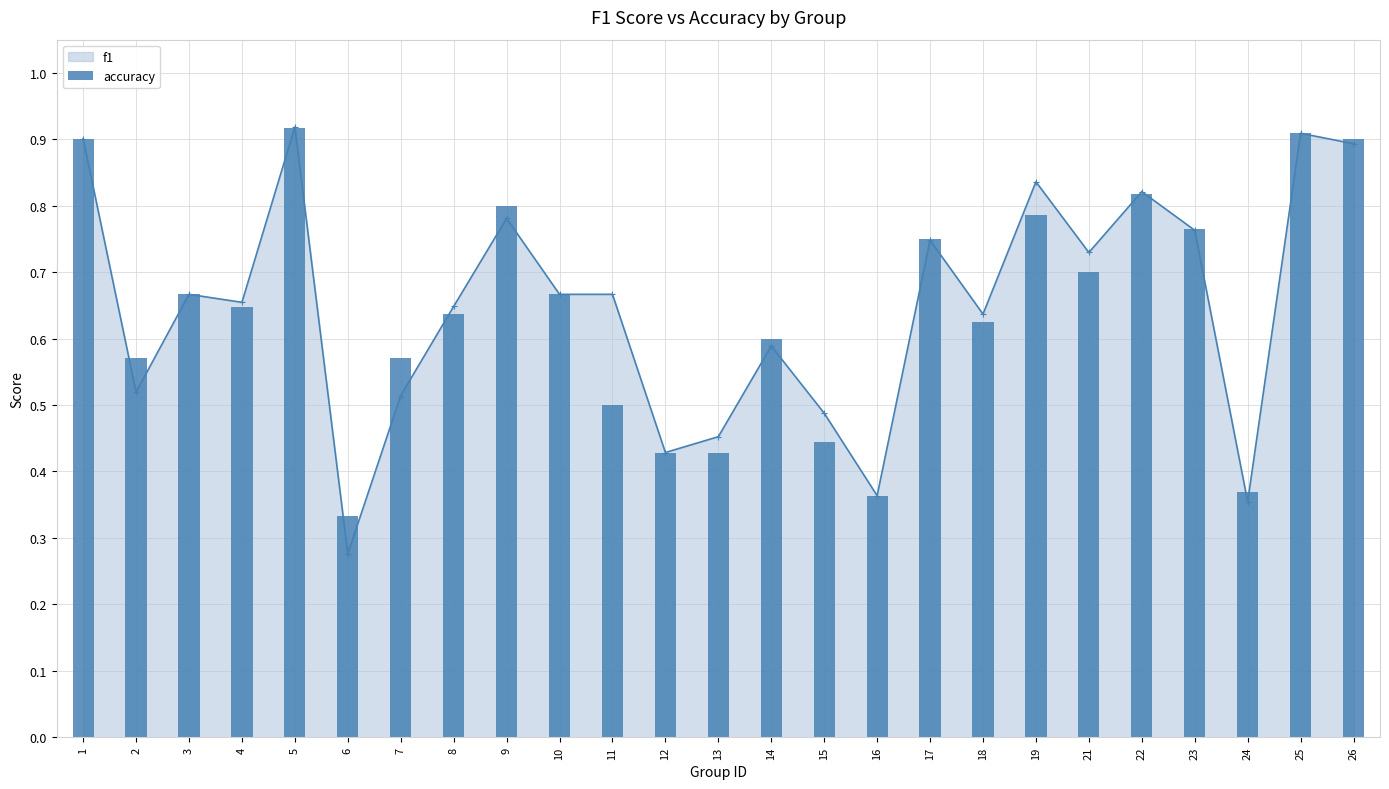

Is it true that f1 equals 0.6 at 16?

False